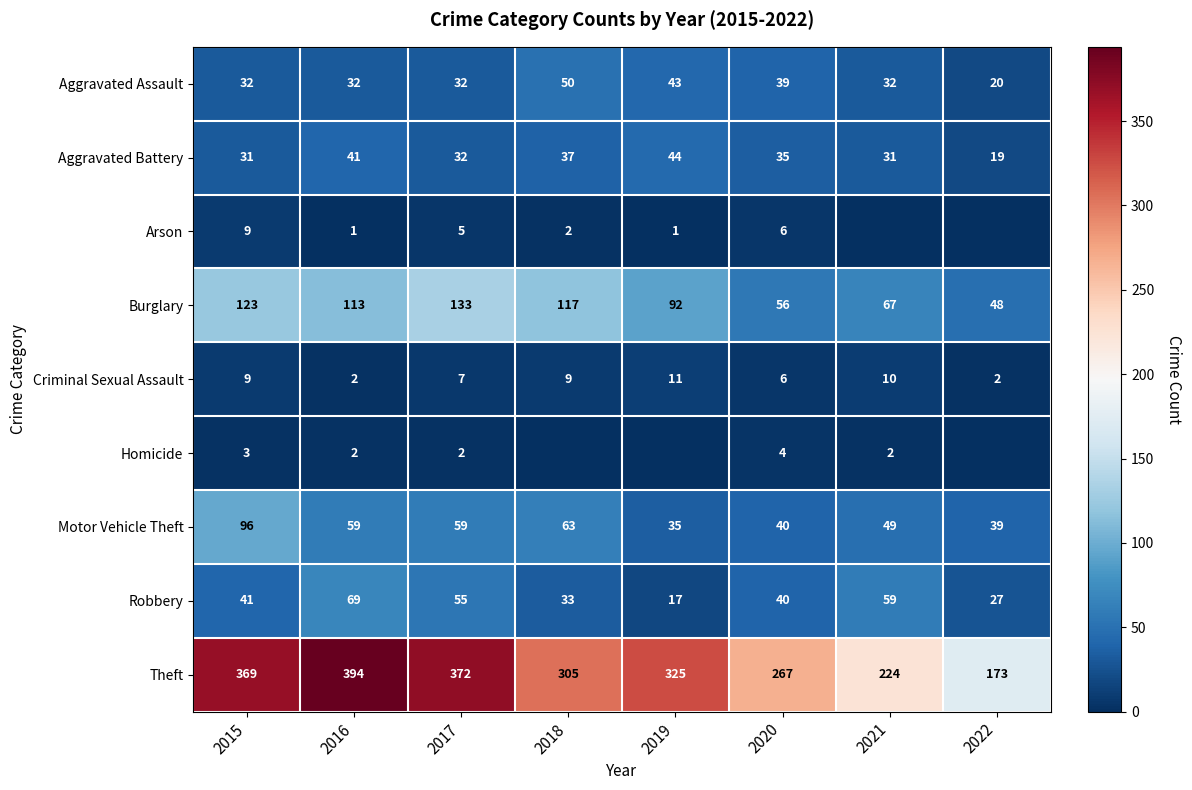

What is the approximate value of Aggravated Battery at 2021, to the nearest 5?

30